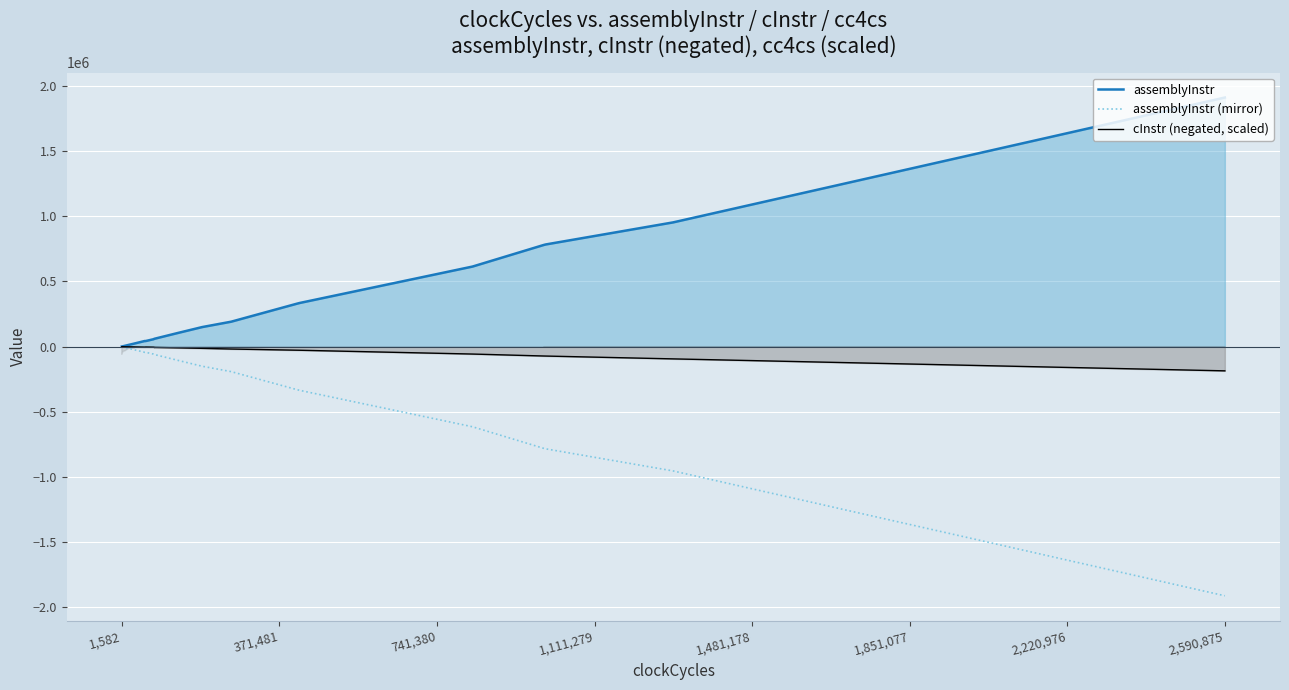

Which series has the largest total across all categories?

assemblyInstr